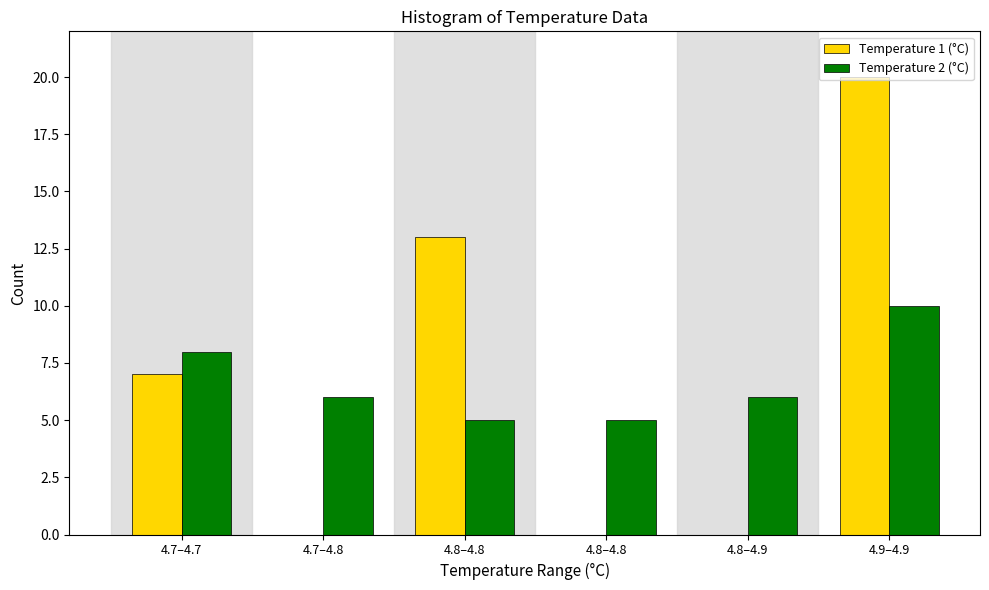

What are all the series names shown in the legend?

Temperature 1 (°C), Temperature 2 (°C)